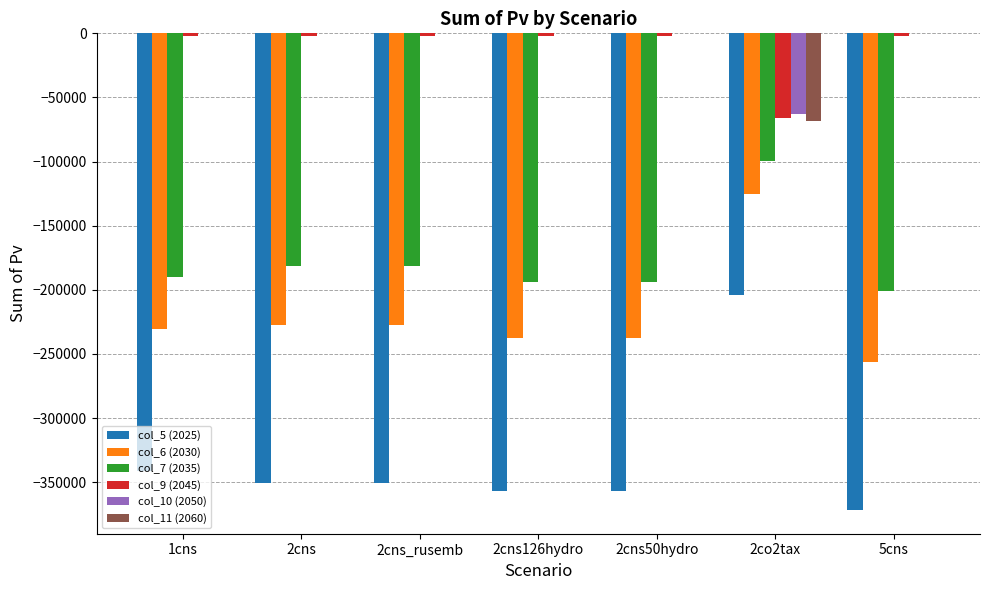

Is it true that col_6 (2030) equals -125147.9 at 2co2tax?

True